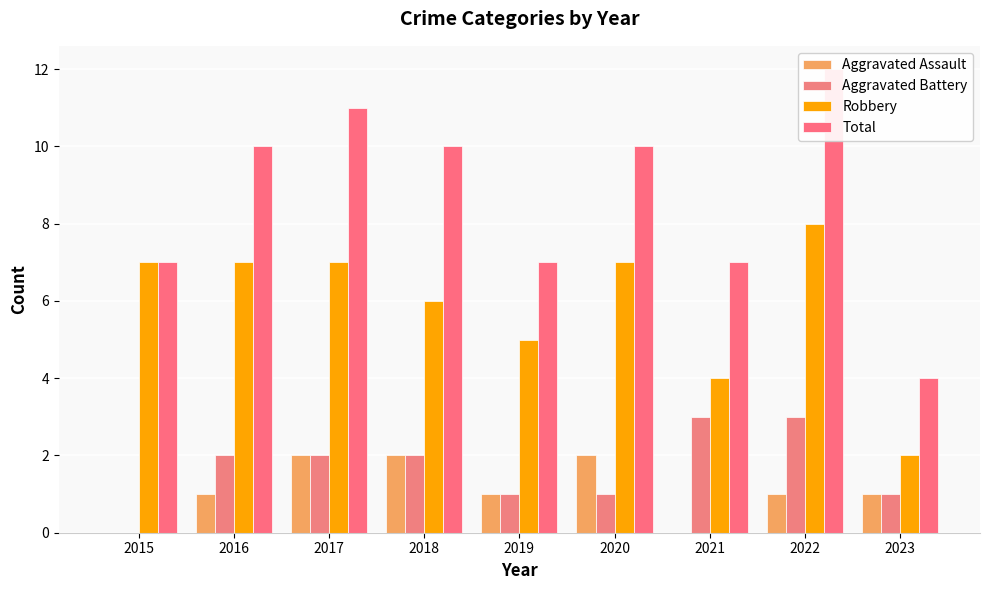

Is the value of Robbery at 2021 greater than the value of Aggravated Assault at 2022?

Yes